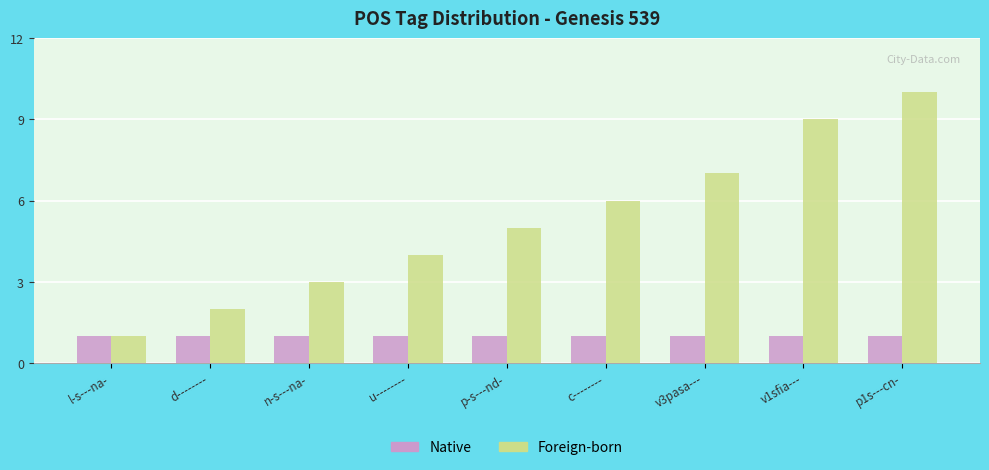

Is it true that Foreign-born equals 3 at v1sfia---?

False